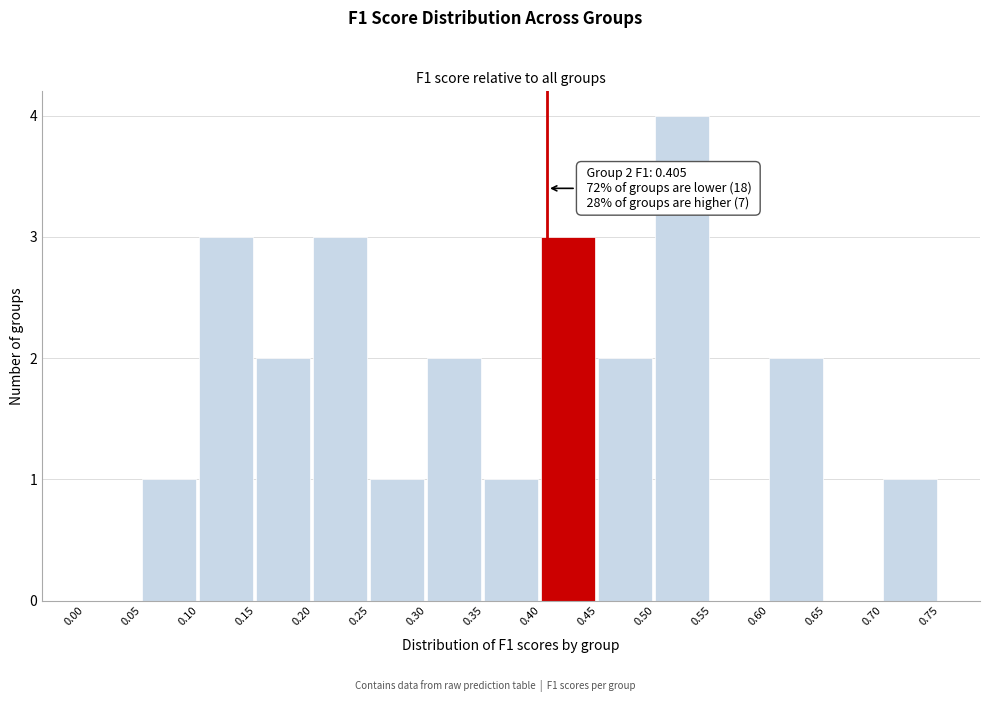

Over which range of the x-axis is the bar tallest?

0.50 to 0.55